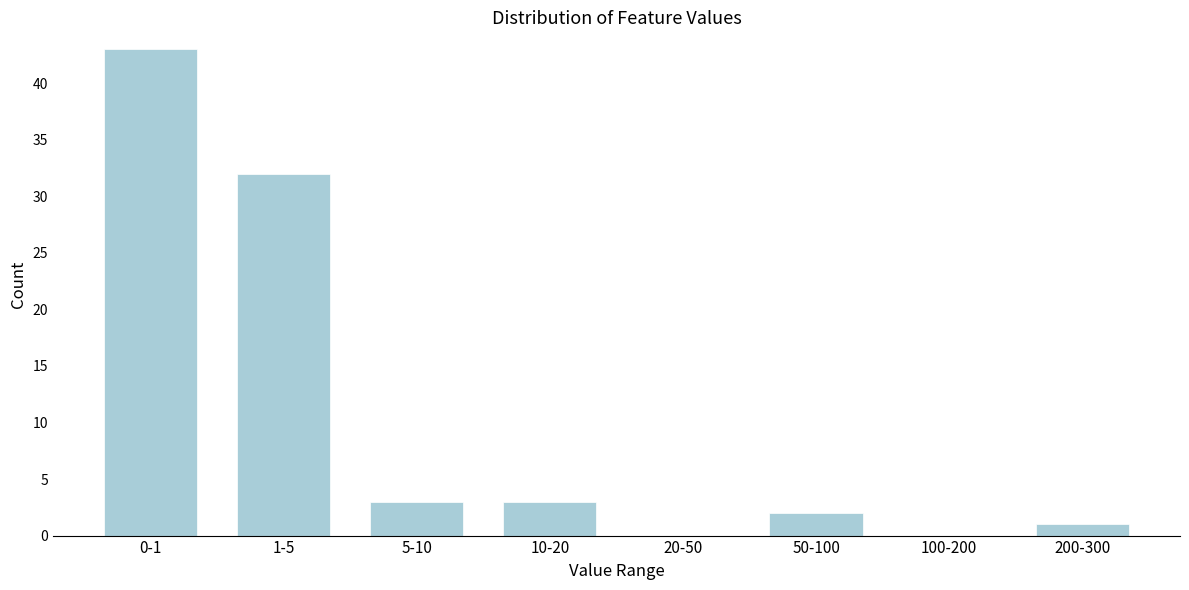

Reading left to right, what are all the values shown in this chart?

0-1=43	1-5=32	5-10=3	10-20=3	20-50=0	50-100=2	100-200=0	200-300=1